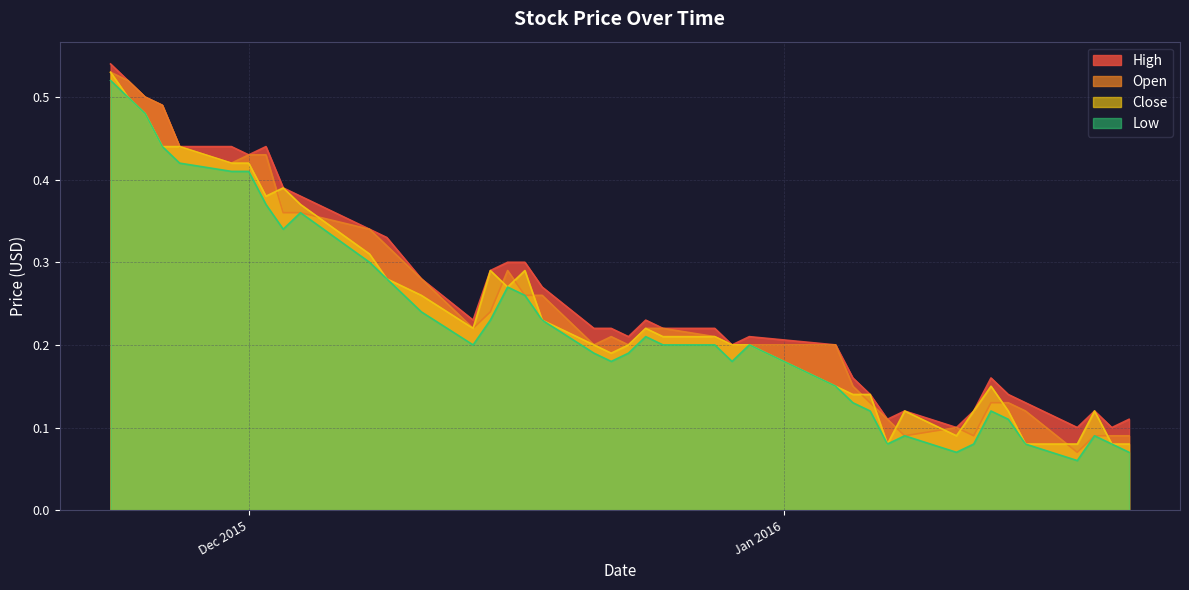

Reading left to right, extract all data points from this chart.

High: 0.5	0.5	0.5	0.5	0.4	0.4	0.4	0.4	0.4	0.4	0.3	0.3	0.3	0.2	0.3	0.3	0.3	0.3	0.2	0.2	0.2	0.2	0.2	0.2	0.2	0.2	0.2	0.2	0.1	0.1	0.1	0.1	0.1	0.2	0.1	0.1	0.1	0.1	0.1	0.1
Open: 0.5	0.5	0.5	0.5	0.4	0.4	0.4	0.4	0.4	0.4	0.3	0.3	0.3	0.2	0.2	0.3	0.3	0.3	0.2	0.2	0.2	0.2	0.2	0.2	0.2	0.2	0.2	0.1	0.1	0.1	0.1	0.1	0.1	0.1	0.1	0.1	0.1	0.1	0.1	0.1
Close: 0.5	0.5	0.5	0.4	0.4	0.4	0.4	0.4	0.4	0.4	0.3	0.3	0.3	0.2	0.3	0.3	0.3	0.2	0.2	0.2	0.2	0.2	0.2	0.2	0.2	0.2	0.1	0.1	0.1	0.1	0.1	0.1	0.1	0.1	0.1	0.1	0.1	0.1	0.1	0.1
Low: 0.5	0.5	0.5	0.4	0.4	0.4	0.4	0.4	0.3	0.4	0.3	0.3	0.2	0.2	0.2	0.3	0.3	0.2	0.2	0.2	0.2	0.2	0.2	0.2	0.2	0.2	0.1	0.1	0.1	0.1	0.1	0.1	0.1	0.1	0.1	0.1	0.1	0.1	0.1	0.1